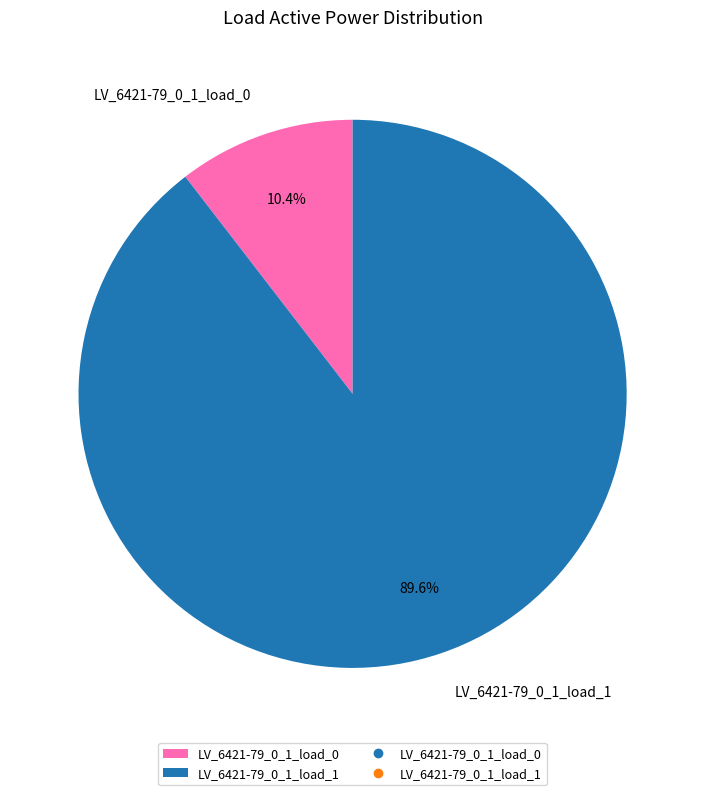

How much of the chart is everything except LV_6421-79_0_1_load_1?

10.4%